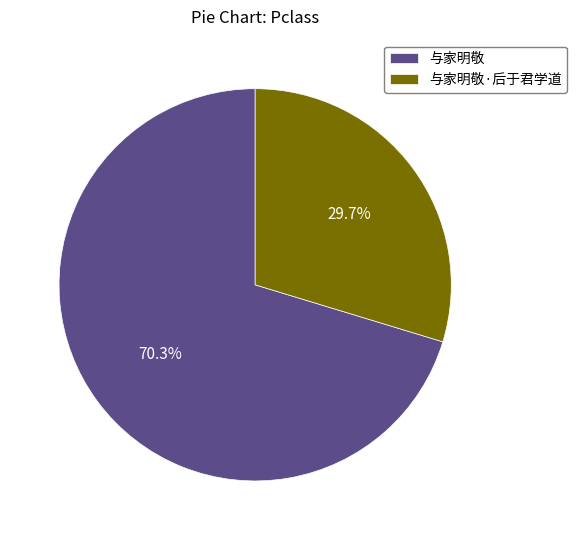

Which has a higher value, 与家明敬·后于君学道 or 与家明敬?

与家明敬